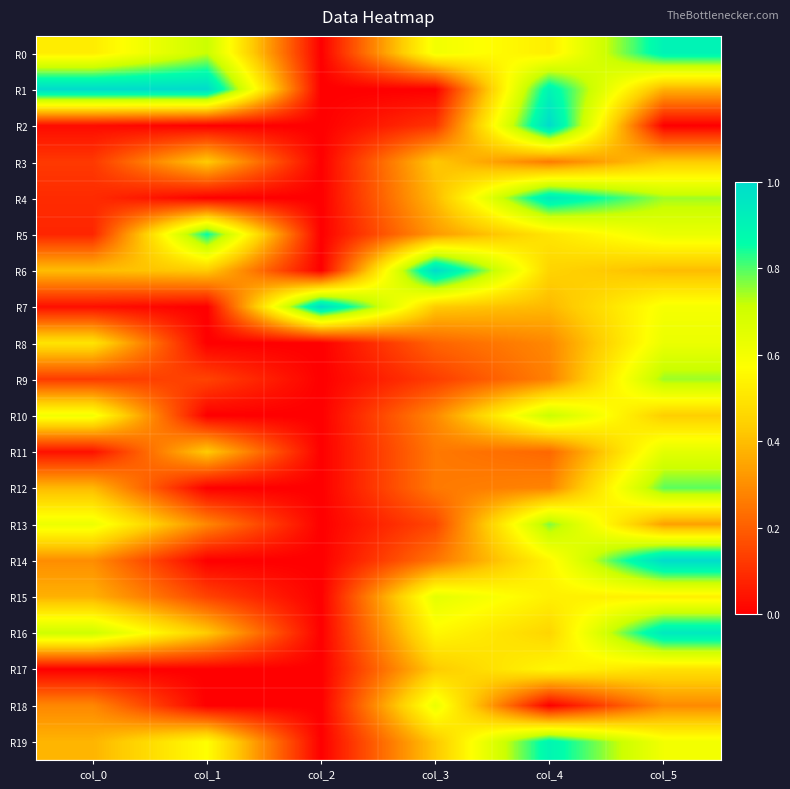

At how many categories does at least one series exceed 0?

6